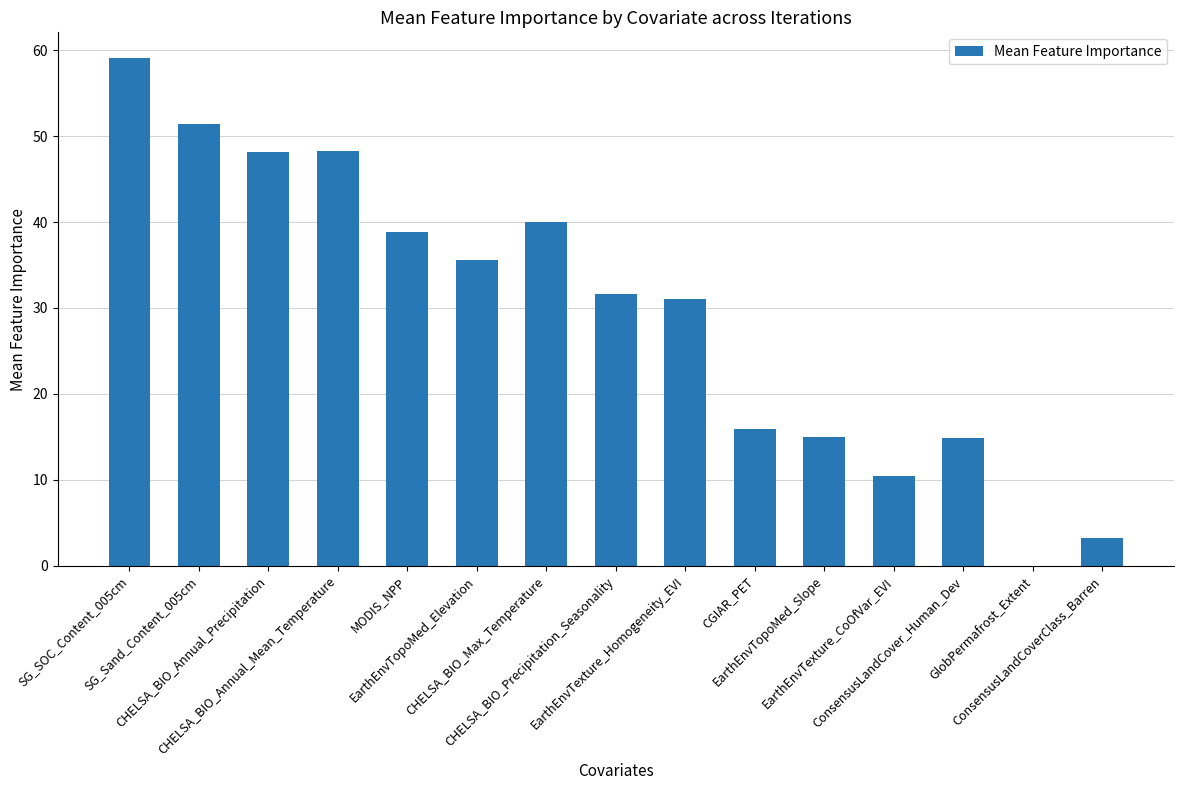

What is the greatest value displayed?

59.1